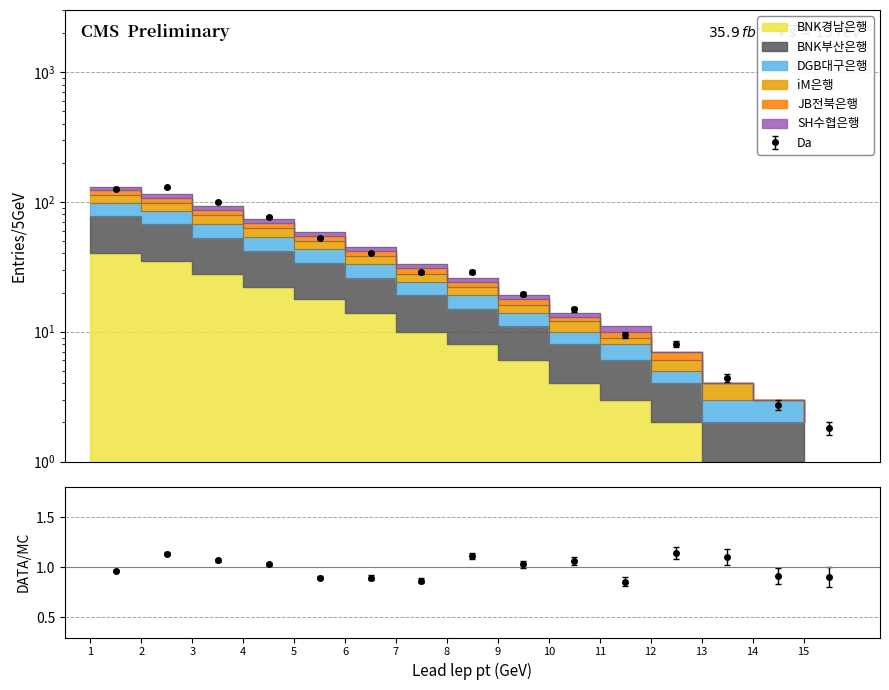

True or false: JB전북은행 and BNK부산은행 cross at least once.

False